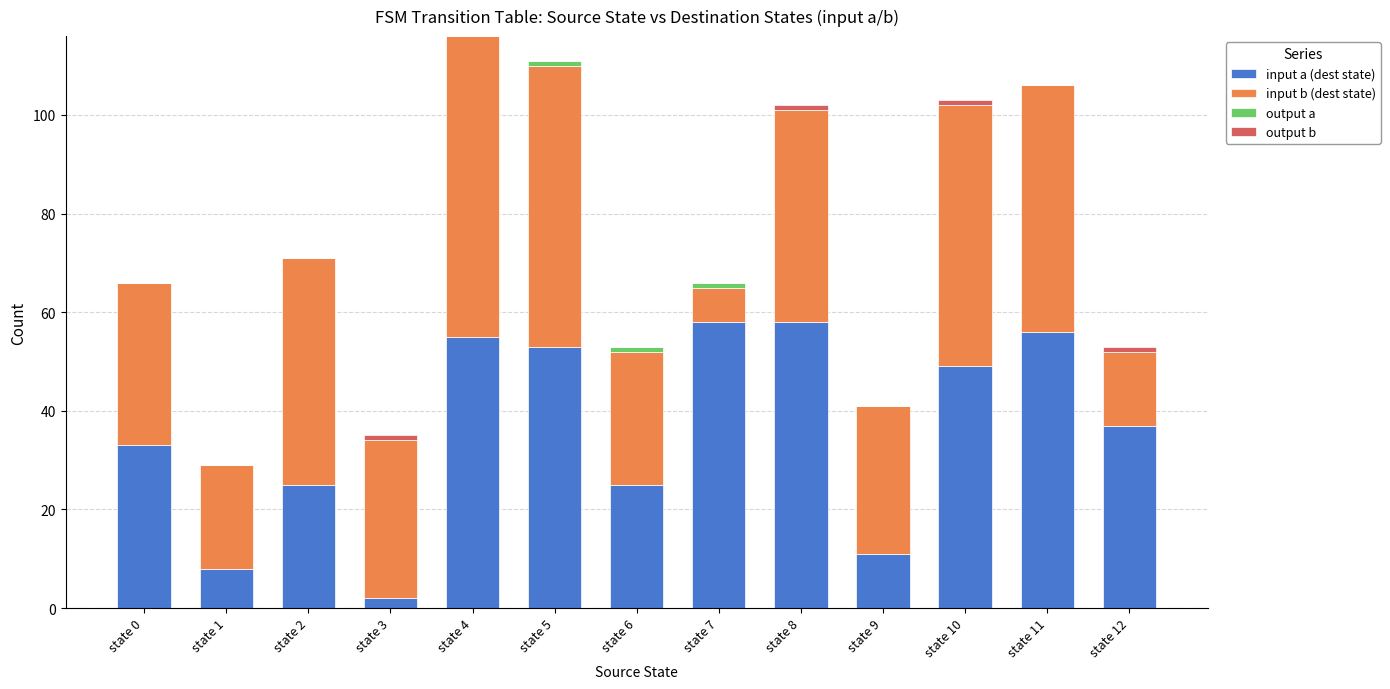

What is the maximum value for input a (dest state)?

58